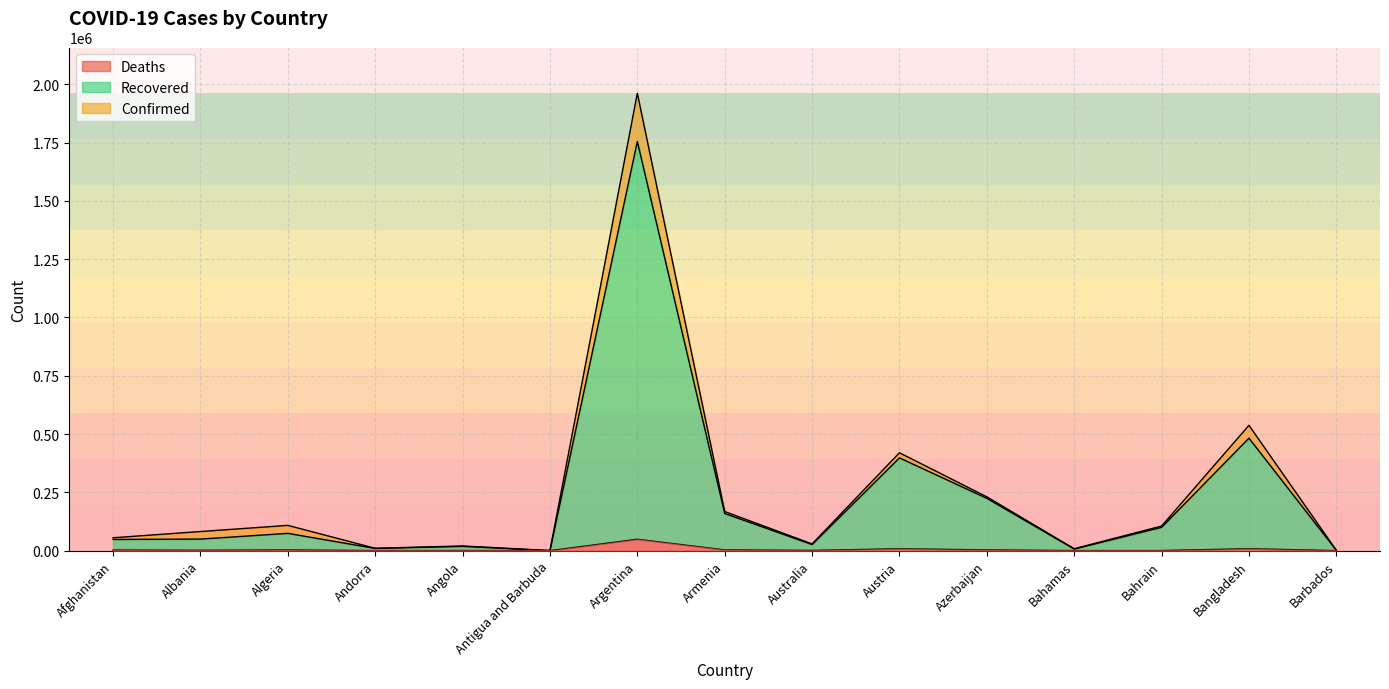

Which category has the lowest value in the Confirmed_line series?

Antigua and Barbuda